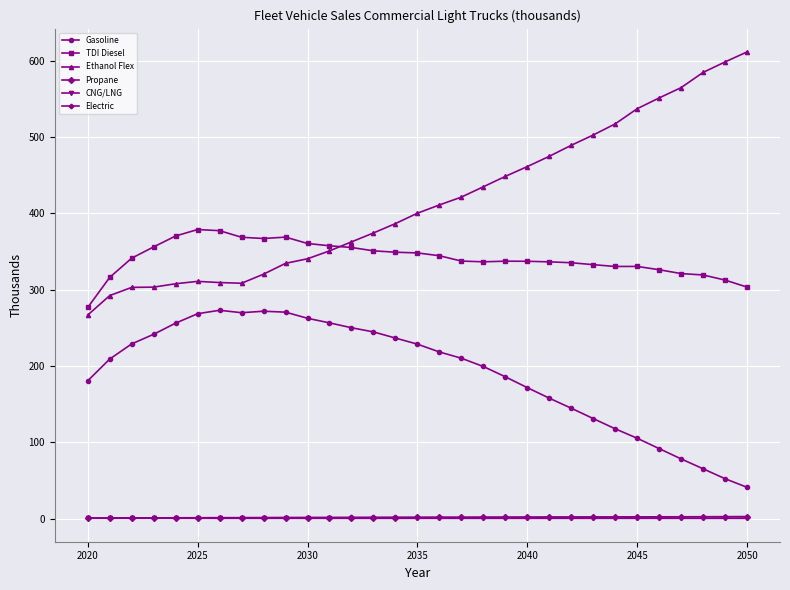

What is the average value of the Propane series?

1.7